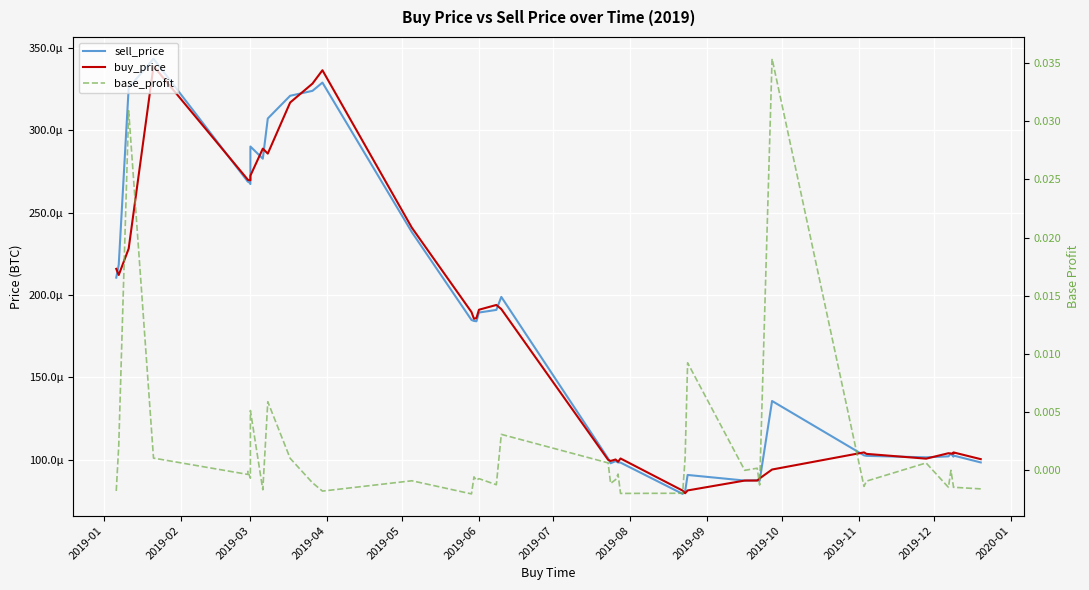

How many lines are shown in the chart?

3